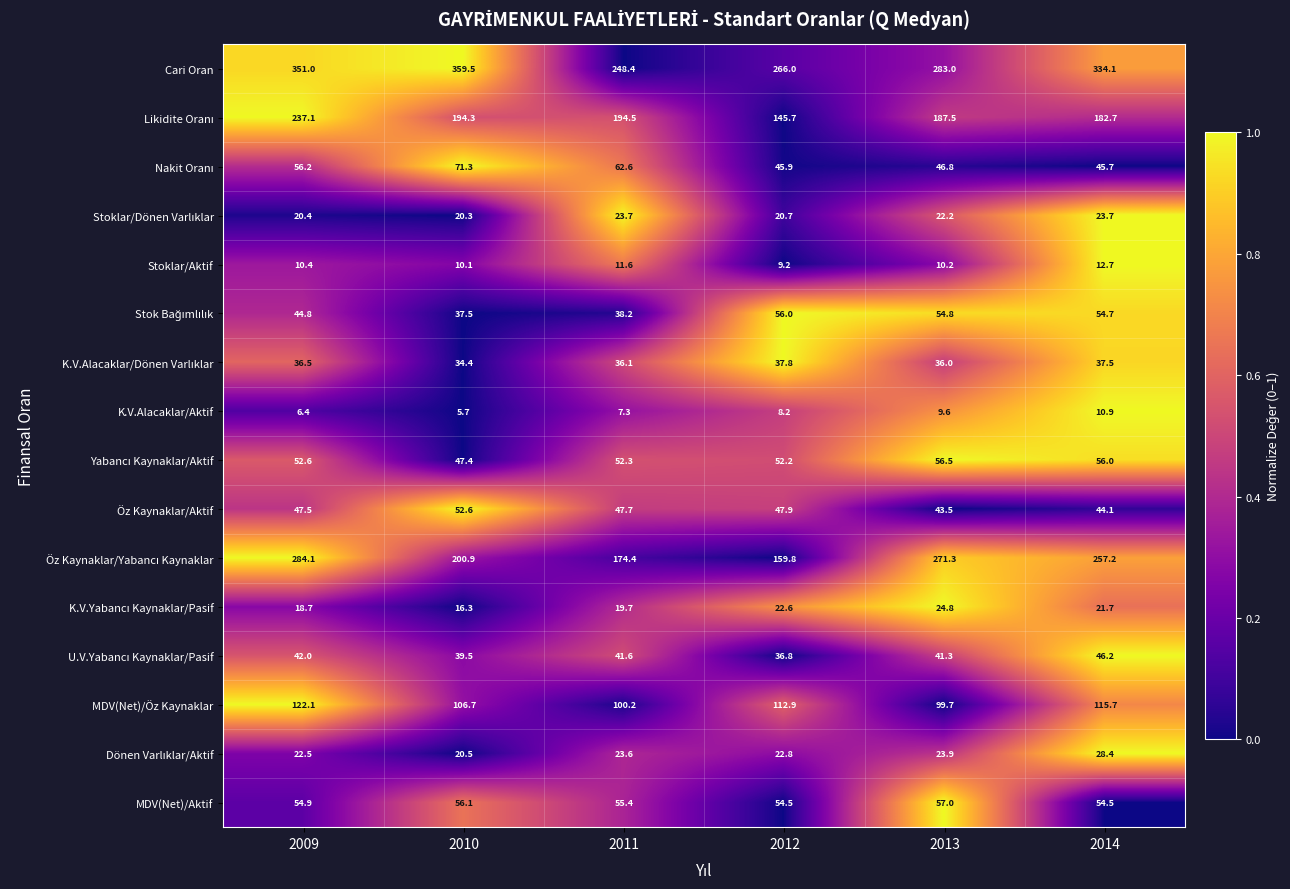

Count the number of data series in this chart.

16